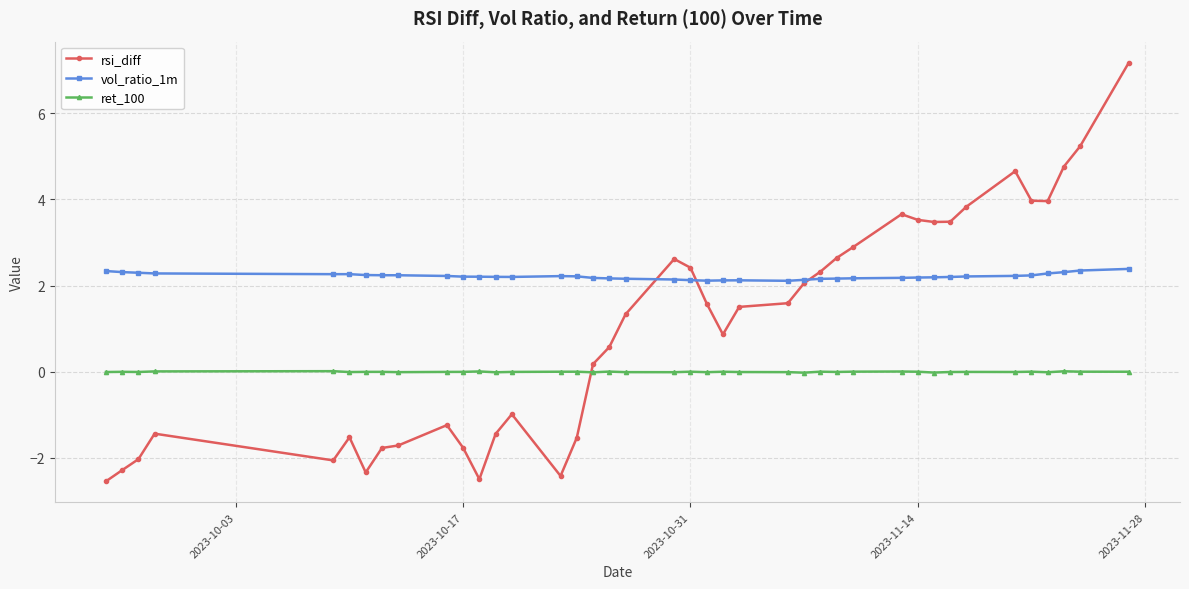

Which series has the largest total across all categories?

vol_ratio_1m